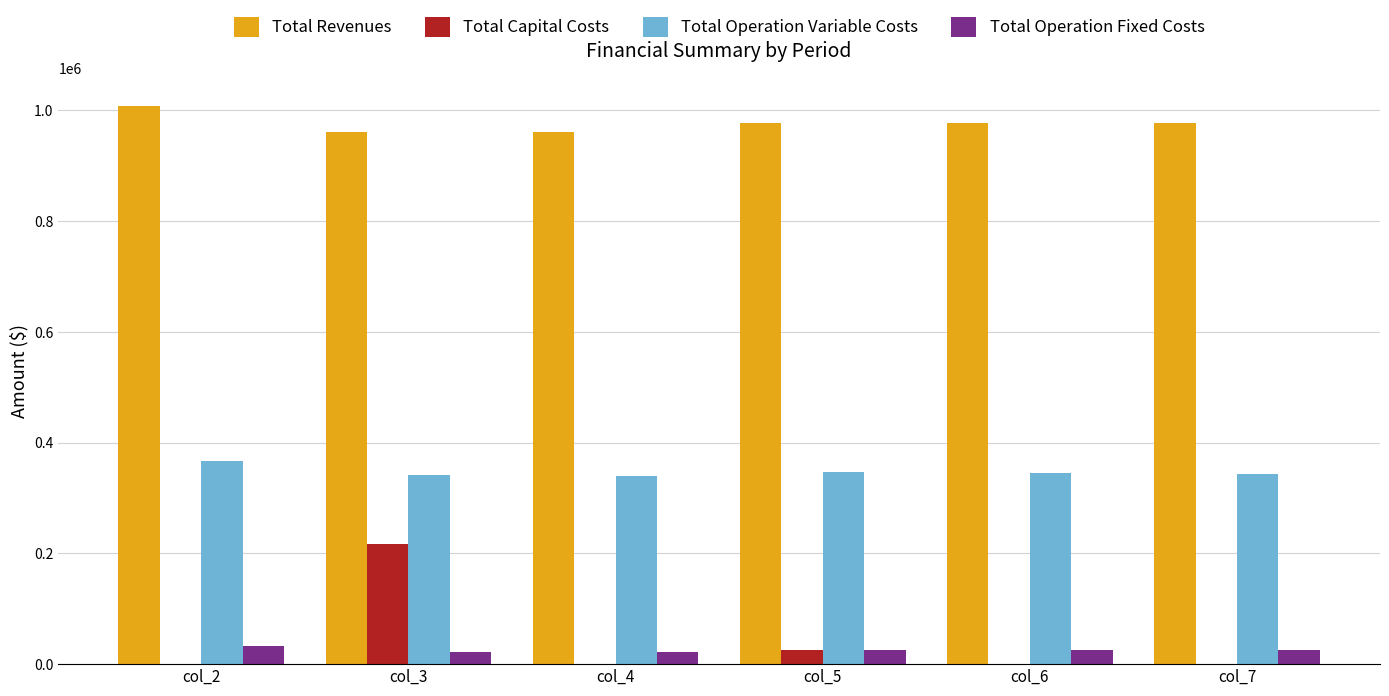

Is the value of Total Operation Fixed Costs at col_4 greater than the value of Total Capital Costs at col_2?

Yes